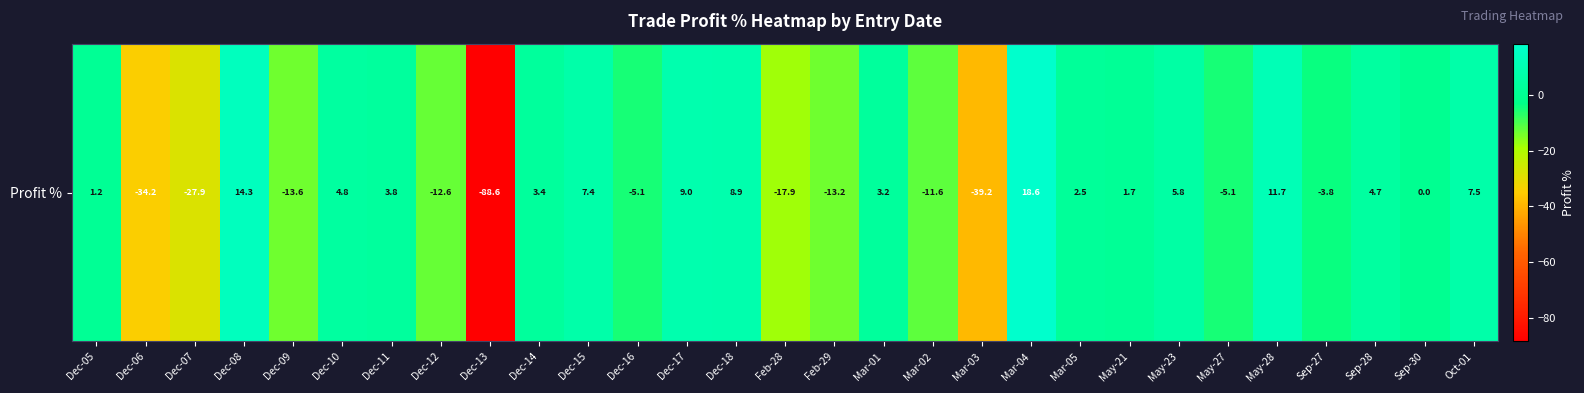

What is the sum of all values?

-164.3